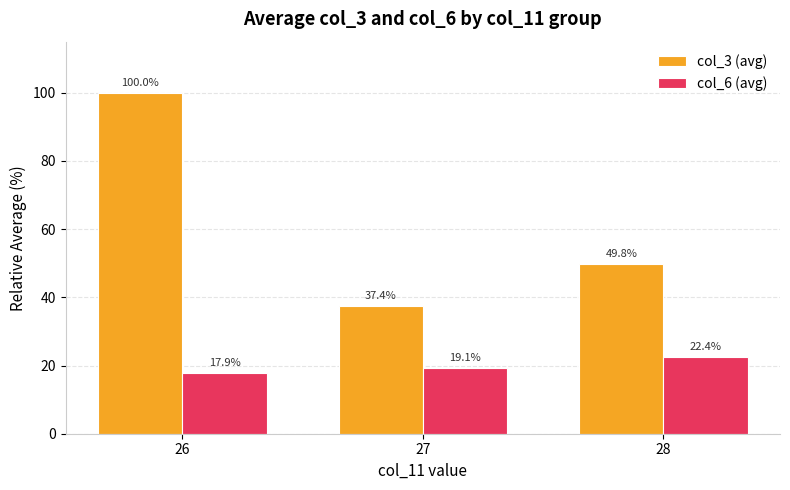

What is the value of the col_6 (avg) bar at the 2nd from the left?

19.1